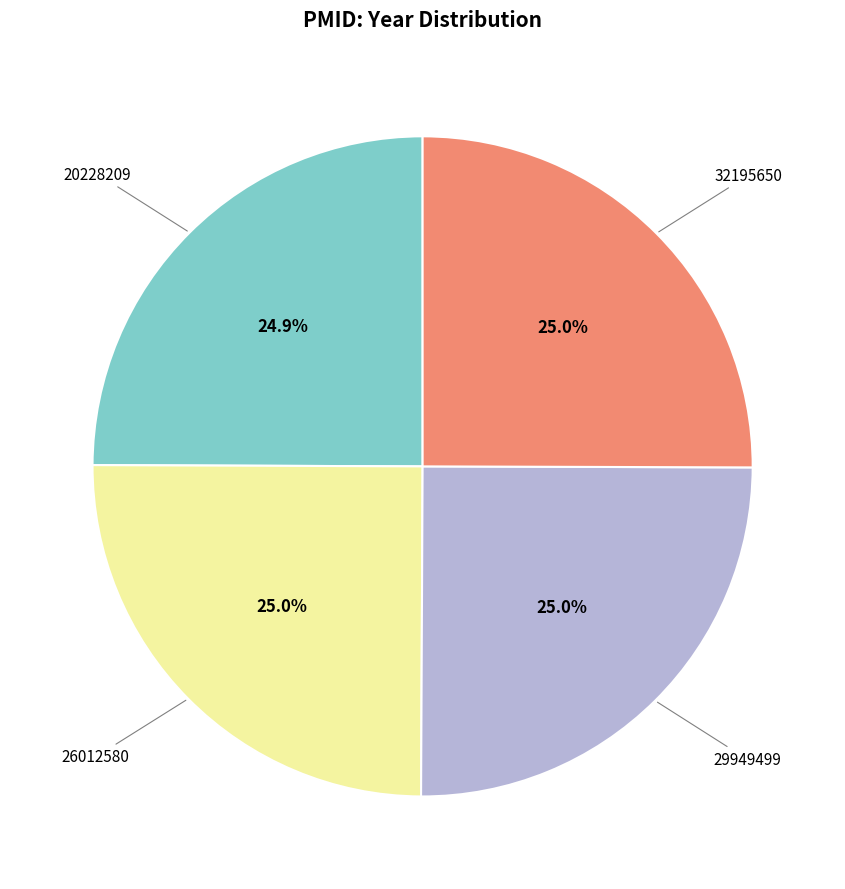

Is there any slice that represents more than half of the pie?

No